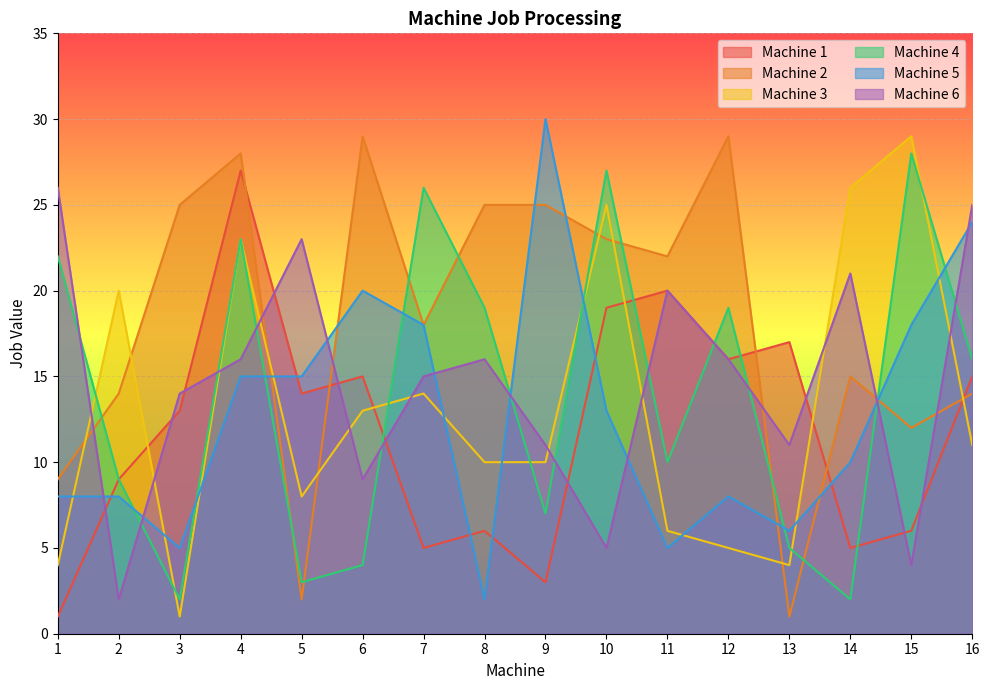

What is the sum of the Machine 2 values at 15 and 5?

14